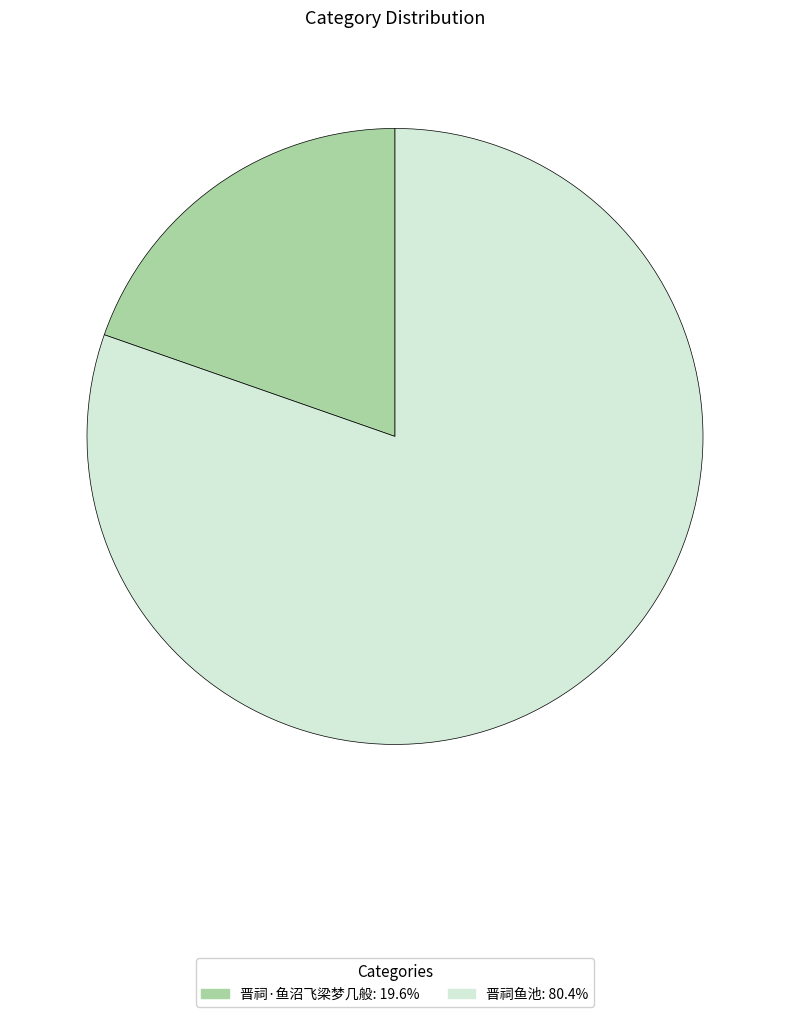

The 晋祠·鱼沼飞梁梦几般 slice represents 20% of the pie. True or false?

True